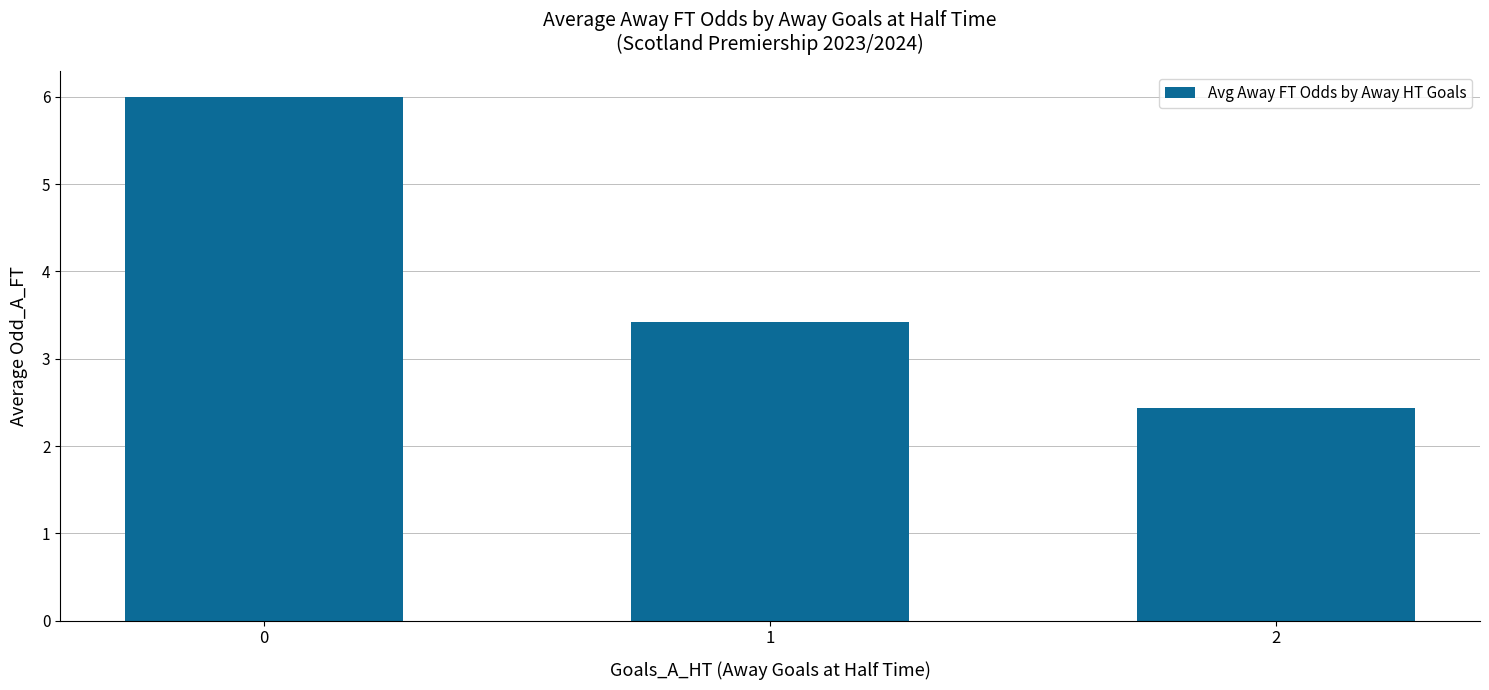

What is the change in value from 1 to 2?

-1.0